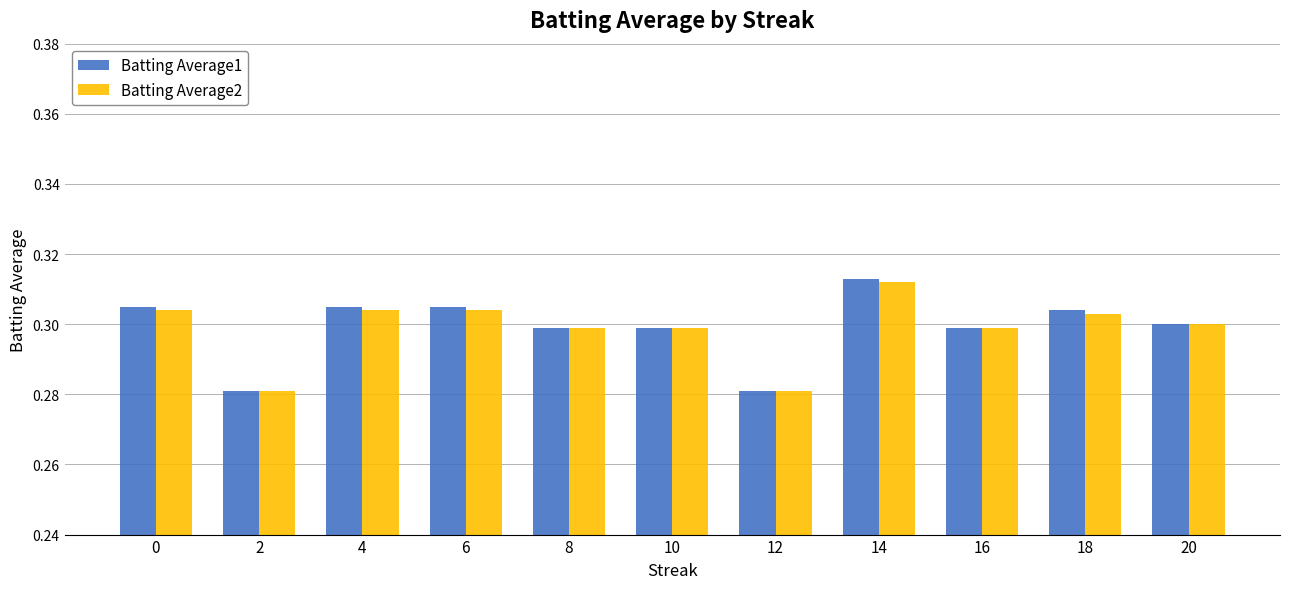

What is the sum of all Batting Average1 values?

3.3